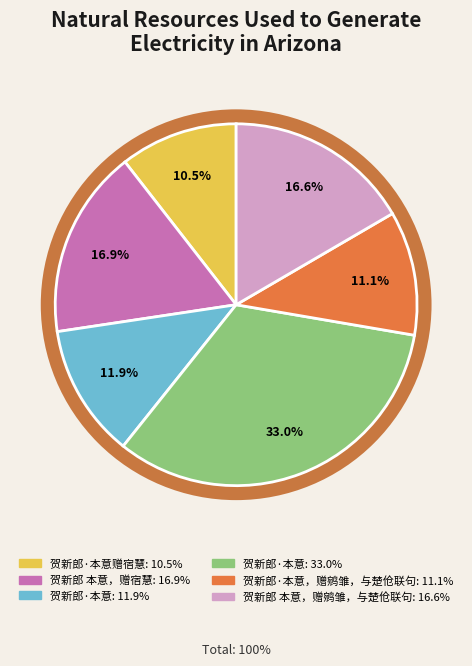

What percentage is the 贺新郎 本意，赠宿慧 slice, to the nearest percent?

17%